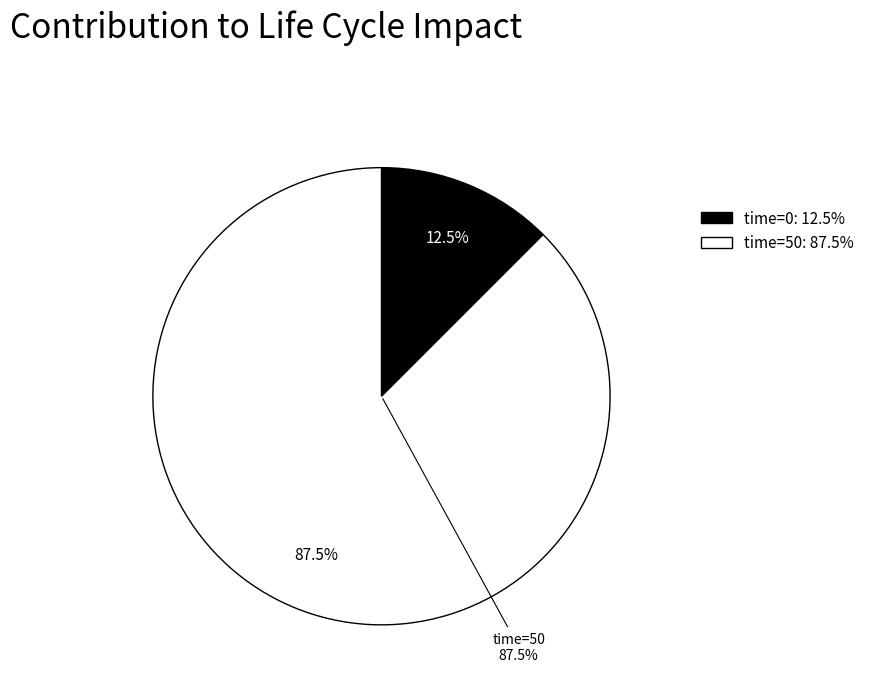

What is the ratio of the value at 0 to the value at 50?

0.1